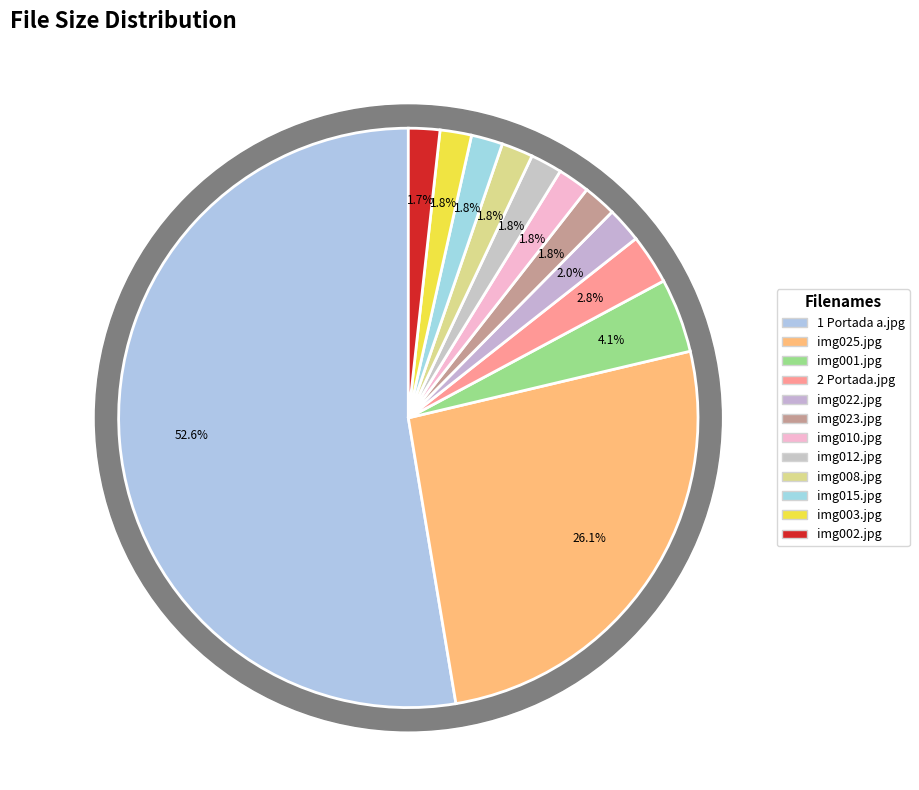

Count the number of slices in the pie.

12